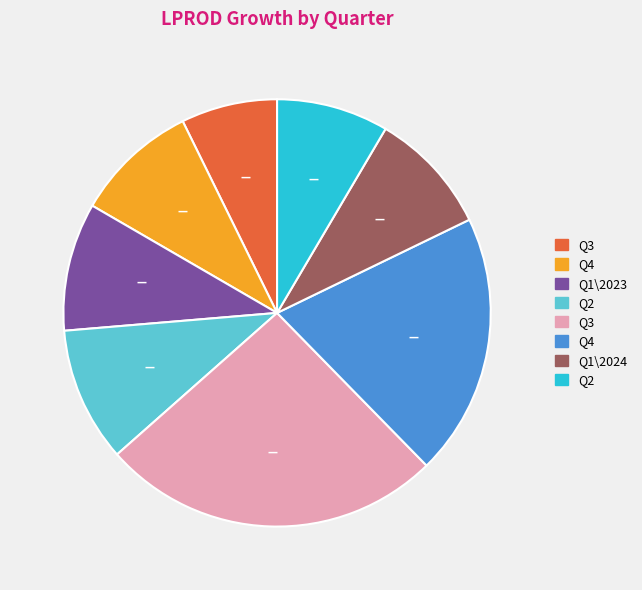

Is there a majority slice in this chart?

No